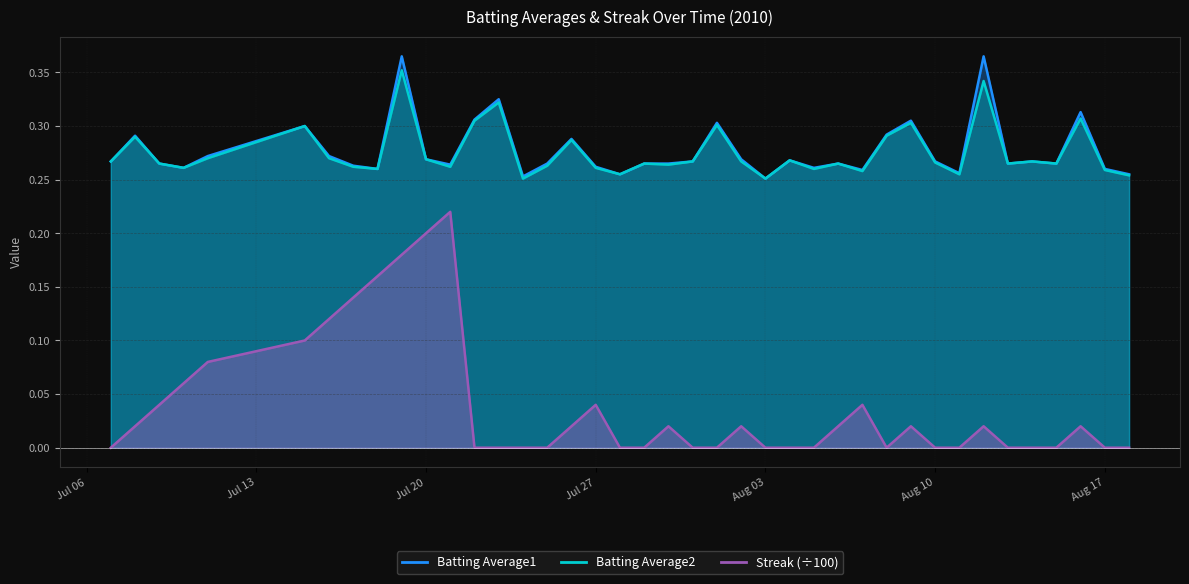

What is the average value of the Batting Average1 series?

0.3